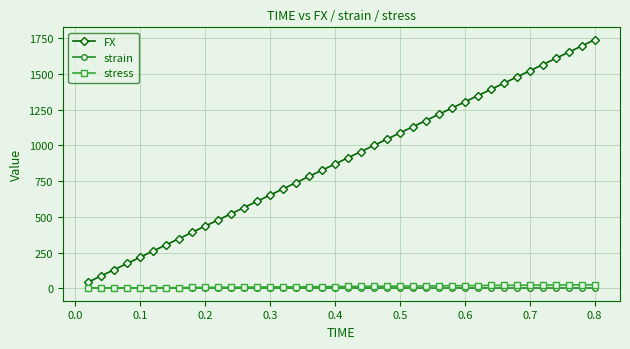

True or false: FX and stress cross at least once.

False